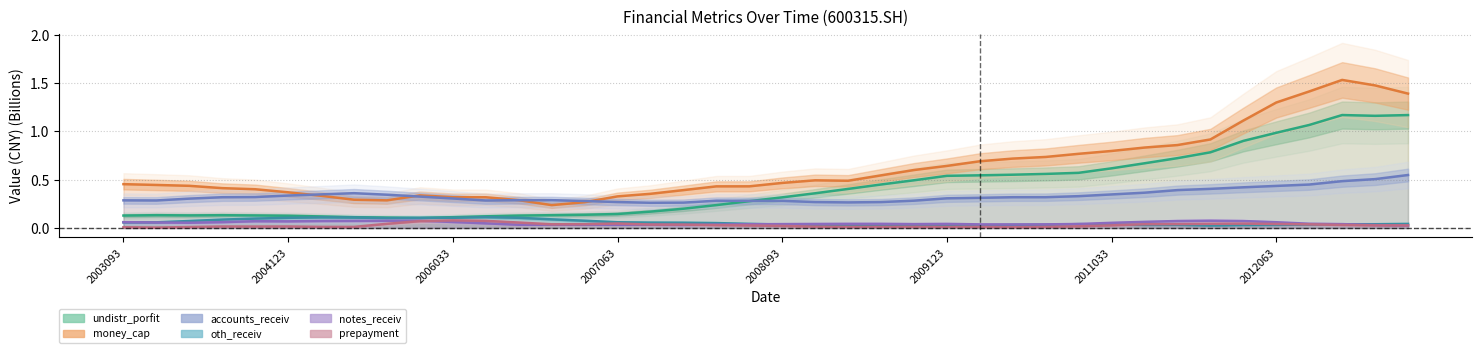

Reading left to right, transcribe all the data shown in this chart.

undistr_porfit: 0.1	0.1	0.1	0.1	0.1	0.1	0.1	0.1	0.1	0.1	0.1	0.1	0.1	0.1	0.1	0.1	0.2	0.2	0.2	0.3	0.3	0.4	0.4	0.5	0.5	0.5	0.5	0.6	0.6	0.6	0.6	0.7	0.7	0.8	0.9	1.0	1.1	1.2	1.2	1.2
money_cap: 0.5	0.4	0.4	0.4	0.4	0.4	0.3	0.3	0.3	0.3	0.3	0.3	0.3	0.2	0.3	0.3	0.4	0.4	0.4	0.4	0.5	0.5	0.5	0.5	0.6	0.6	0.7	0.7	0.7	0.8	0.8	0.8	0.9	0.9	1.1	1.3	1.4	1.5	1.5	1.4
accounts_receiv: 0.3	0.3	0.3	0.3	0.3	0.3	0.3	0.4	0.3	0.3	0.3	0.3	0.3	0.3	0.3	0.3	0.3	0.3	0.3	0.3	0.3	0.3	0.3	0.3	0.3	0.3	0.3	0.3	0.3	0.3	0.3	0.4	0.4	0.4	0.4	0.4	0.4	0.5	0.5	0.5
oth_receiv: 0.1	0.1	0.1	0.1	0.1	0.1	0.1	0.1	0.1	0.1	0.1	0.1	0.1	0.1	0.1	0.1	0.1	0.1	0.1	0.0	0.0	0.0	0.0	0.0	0.0	0.0	0.0	0.0	0.0	0.0	0.0	0.0	0.0	0.0	0.0	0.0	0.0	0.0	0.0	0.0
notes_receiv: 0.1	0.1	0.1	0.1	0.1	0.1	0.1	0.1	0.1	0.1	0.1	0.0	0.0	0.0	0.0	0.0	0.0	0.0	0.0	0.0	0.0	0.0	0.0	0.0	0.0	0.0	0.0	0.0	0.0	0.0	0.1	0.1	0.1	0.1	0.1	0.1	0.0	0.0	0.0	0.0
prepayment: 0.0	0.0	0.0	0.0	0.0	0.0	0.0	0.0	0.0	0.1	0.1	0.1	0.1	0.0	0.0	0.0	0.0	0.0	0.0	0.0	0.0	0.0	0.0	0.0	0.0	0.0	0.0	0.0	0.0	0.0	0.0	0.0	0.0	0.0	0.0	0.0	0.0	0.0	0.0	0.0